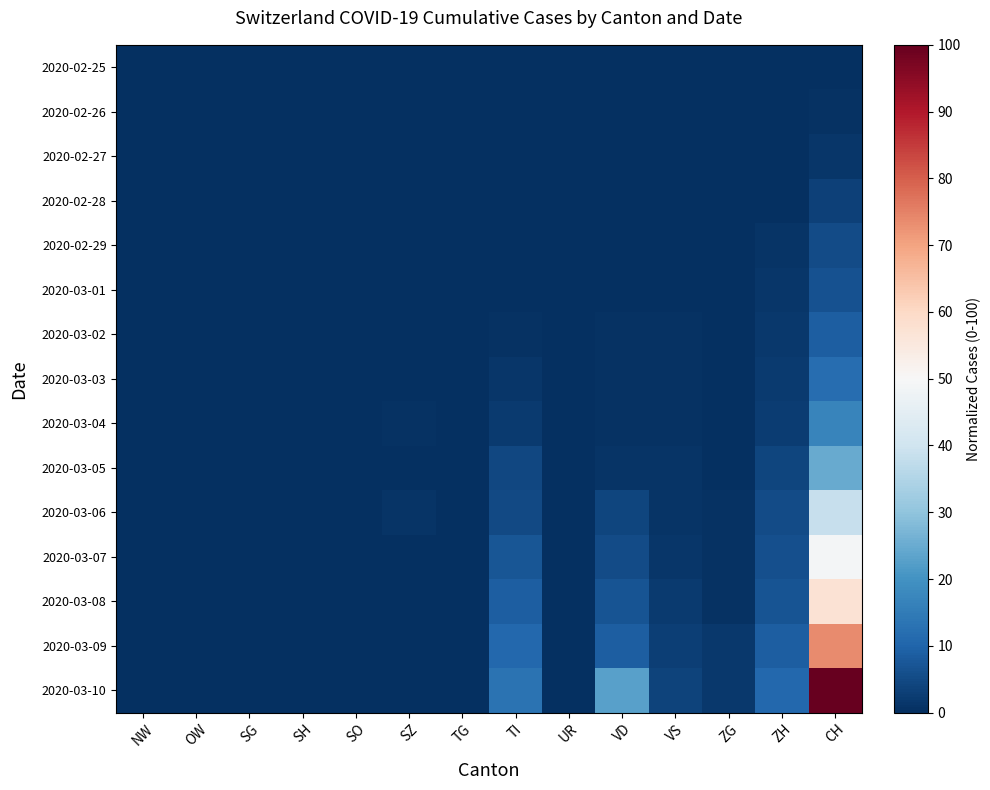

Rank the series at VS from lowest to highest value.

2020-02-25, 2020-02-26, 2020-02-27, 2020-02-28, 2020-02-29, 2020-03-01, 2020-03-02, 2020-03-03, 2020-03-04, 2020-03-05, 2020-03-06, 2020-03-07, 2020-03-08, 2020-03-09, 2020-03-10